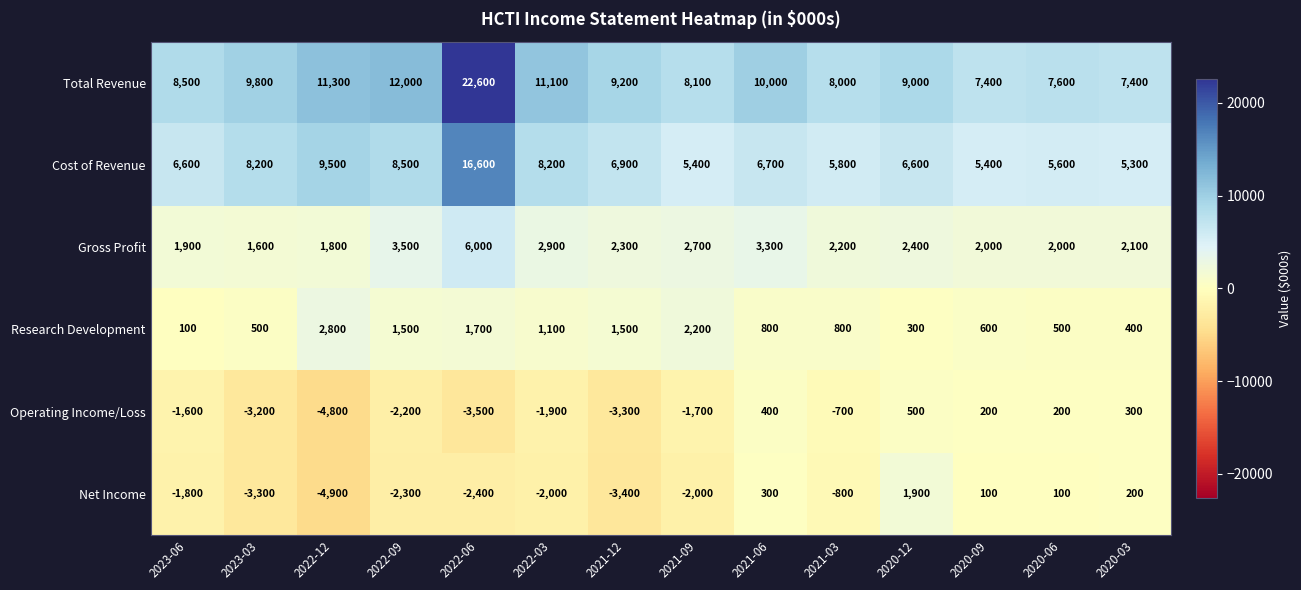

Which category has the lowest value across all series?

2022-12